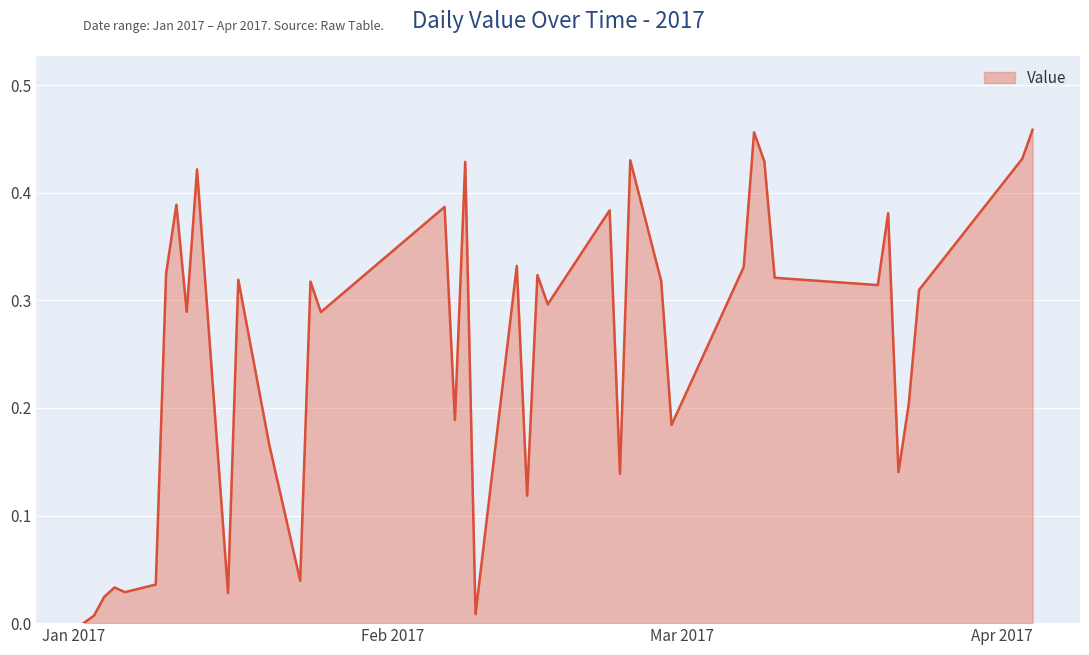

What is the sum of all values?

10.0